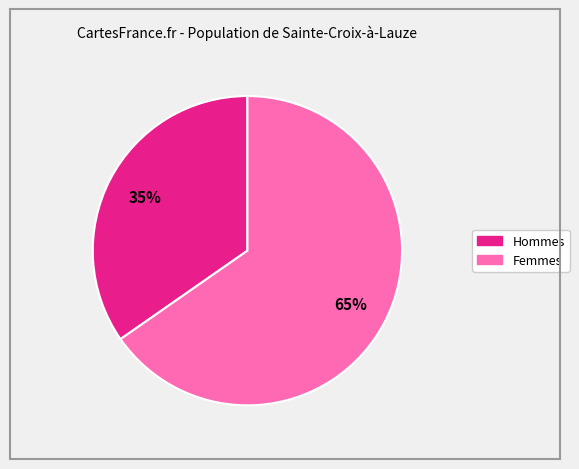

To the nearest percent, what is the average slice percentage?

50%